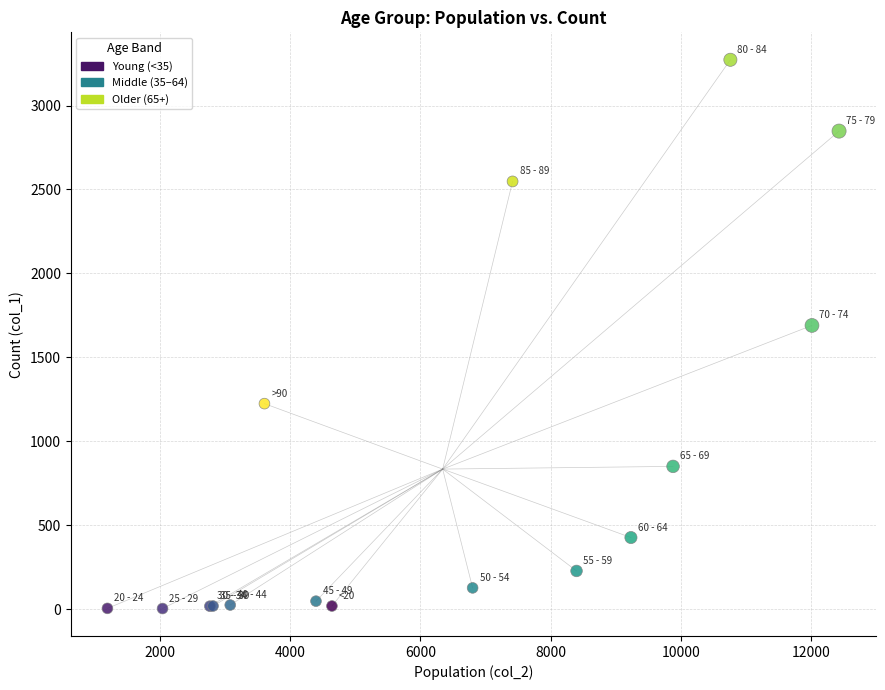

What Y value in the scatter plot is closest to 1638?

1690